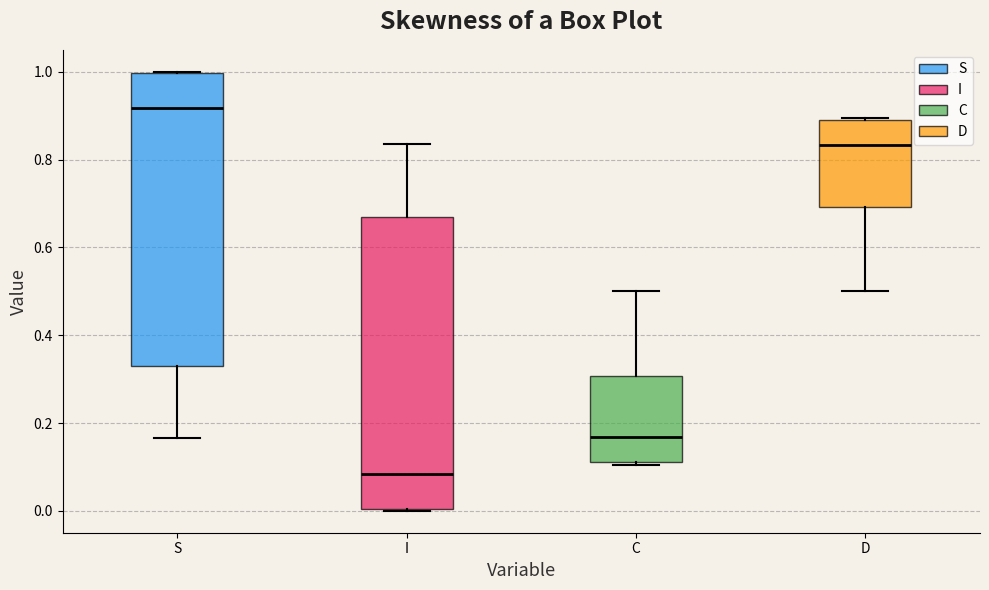

Reading left to right, transcribe this box plot: for each box, give where its median line is, the range the box spans, and where its two whiskers end, as read against the y-axis. The values are not printed on the chart, so give them approximately, as read against the axis.

S: median 0.92, box 0.34 to 1.00, whiskers 0.16 to 1.00
I: median 0.08, box 0.00 to 0.66, whiskers 0.00 to 0.84
C: median 0.16, box 0.12 to 0.30, whiskers 0.10 to 0.50
D: median 0.84, box 0.70 to 0.88, whiskers 0.50 to 0.90